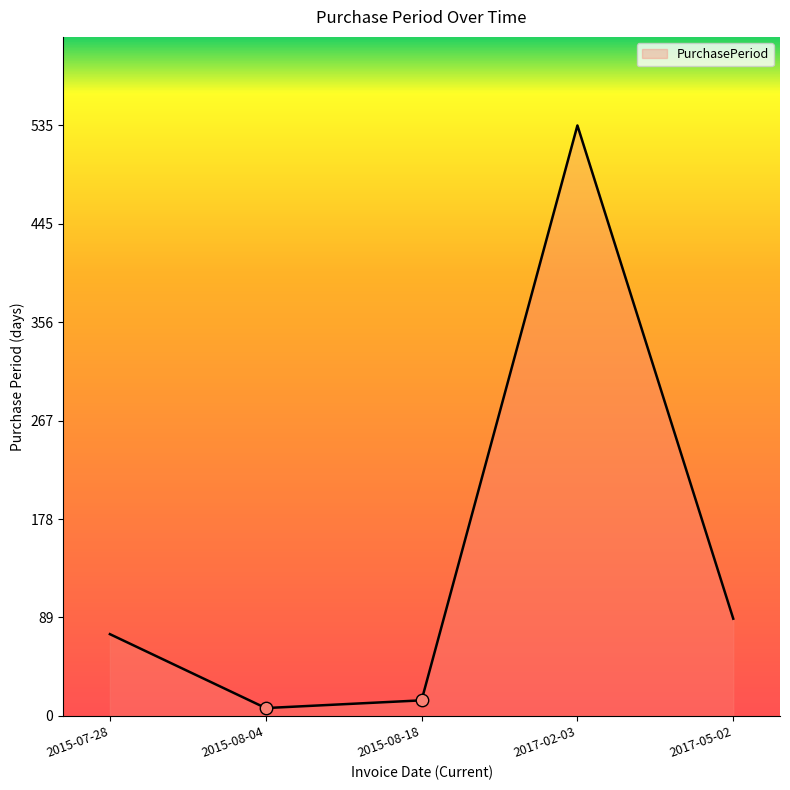

What is the ratio of the value at 2017-05-02 to the value at 2015-08-04?

12.6